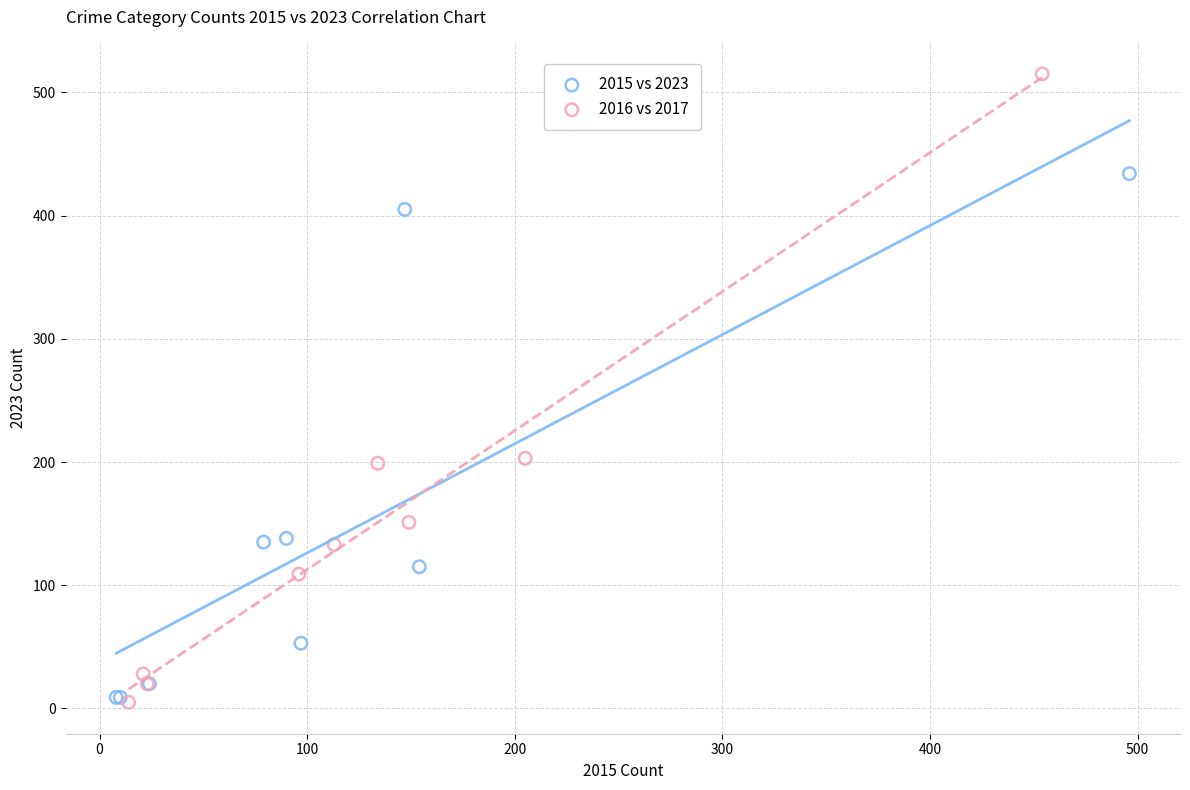

Which series contains the highest Y value?

2016 vs 2017